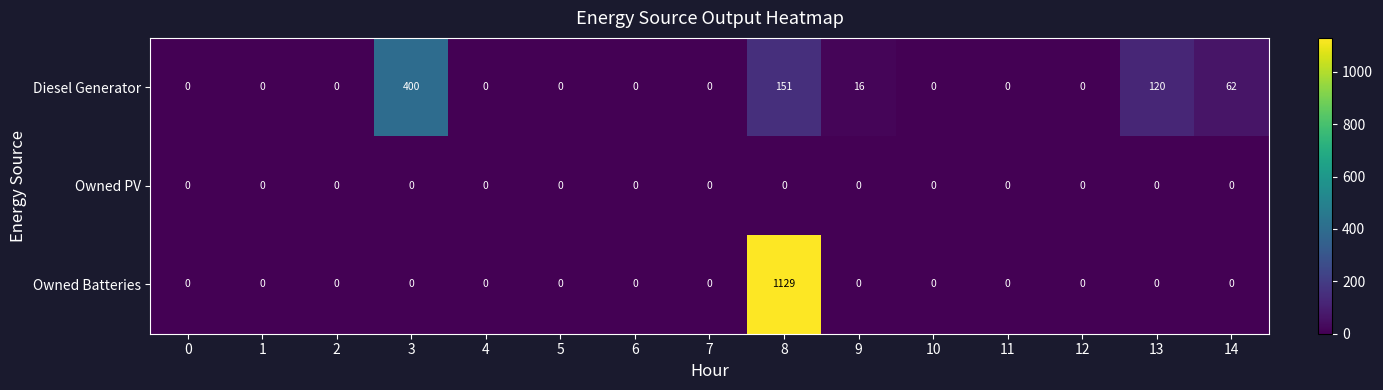

Which series has the largest range (max minus min)?

Owned Batteries